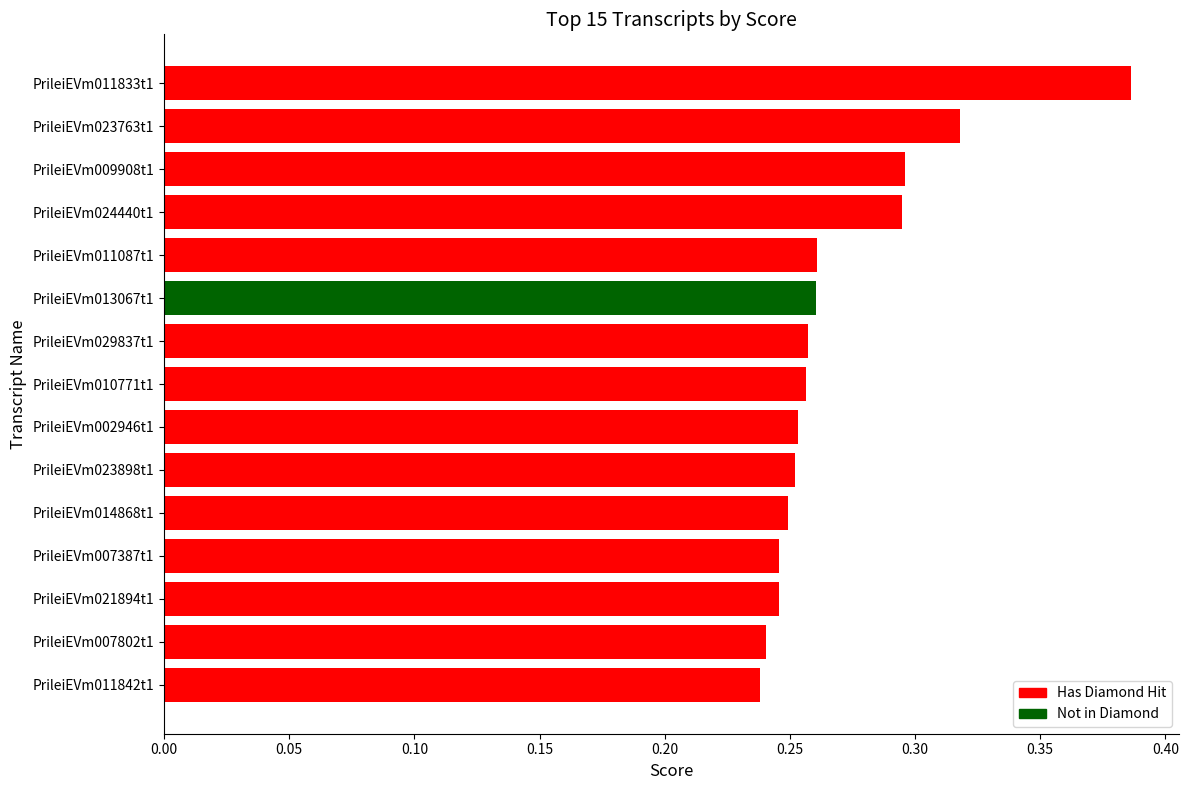

What is the change in value from PrileiEVm014868t1 to PrileiEVm023763t1?

+0.1